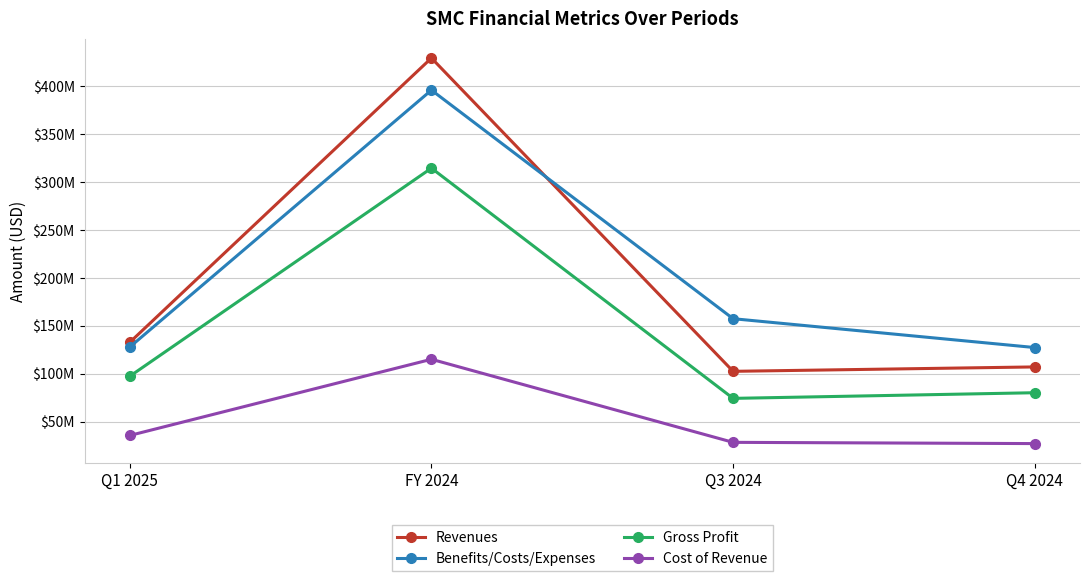

Reading right to left, list all the values displayed in this chart.

Revenues: 107018000	102415000	429619000	132697000
Benefits/Costs/Expenses: 127252000	157383000	396116000	127767000
Gross Profit: 80069000	74169000	314623000	97263000
Cost of Revenue: 26949000	28246000	114996000	35434000